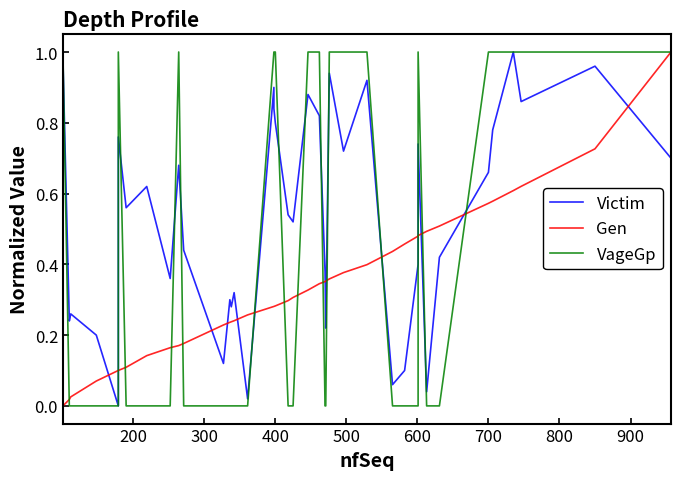

How many series are shown in this chart?

3